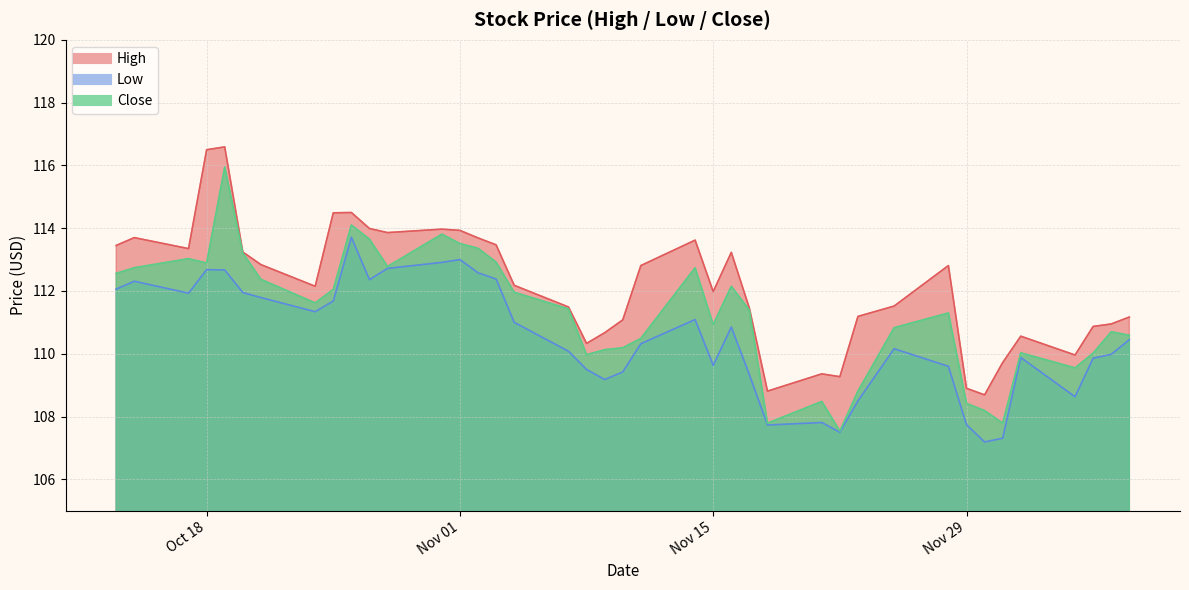

The value of Close at 2016-10-13 is 112.6. True or false?

True